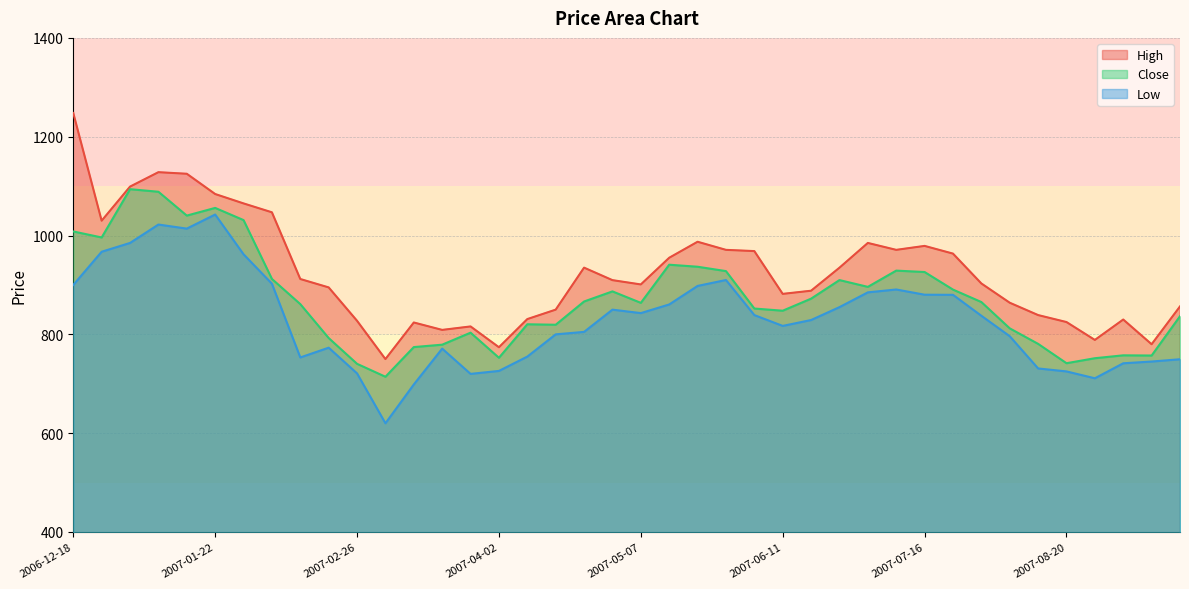

Reading right to left, list all the values displayed in this chart.

High: 856.5	780.0	830.0	788.7	824.9	839.0	864.0	903.0	963.4	979.0	971.0	985.0	934.9	888.3	881.9	968.5	971.0	987.4	955.0	901.0	909.7	935.0	850.0	830.9	773.9	816.0	809.0	824.0	750.0	827.5	895.0	912.0	1047.0	1065.0	1084.0	1125.0	1128.2	1099.0	1030.0	1248.0
Close: 836.7	757.2	757.5	751.7	741.6	780.8	812.2	865.4	890.6	926.2	929.0	896.1	909.8	872.2	847.8	852.2	928.0	936.8	941.0	863.8	887.0	866.5	819.5	820.4	752.6	803.4	779.1	774.2	714.2	740.3	792.5	861.2	912.2	1031.2	1055.9	1040.3	1088.6	1093.8	996.1	1008.2
Low: 749.6	745.0	741.5	711.1	725.0	731.0	796.2	837.6	880.0	880.2	890.8	885.0	855.1	829.0	817.1	839.0	910.0	898.0	860.5	843.0	850.0	805.0	800.0	755.0	726.0	720.0	771.1	698.6	620.0	721.0	773.0	753.2	902.5	962.0	1042.5	1014.0	1022.2	985.0	967.2	900.0